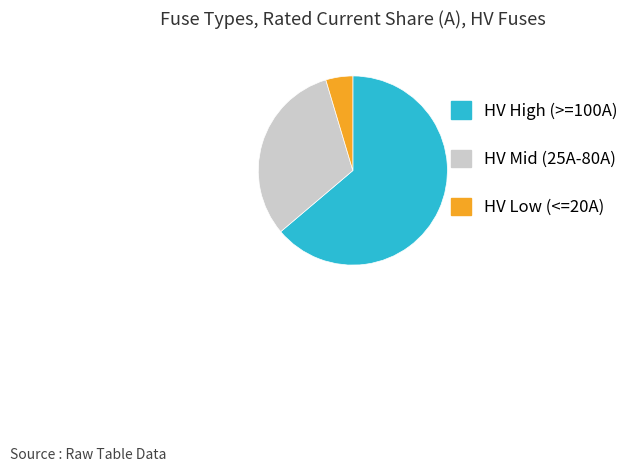

Between HV Low (<=20A) and HV Mid (25A-80A), which is larger?

HV Mid (25A-80A)